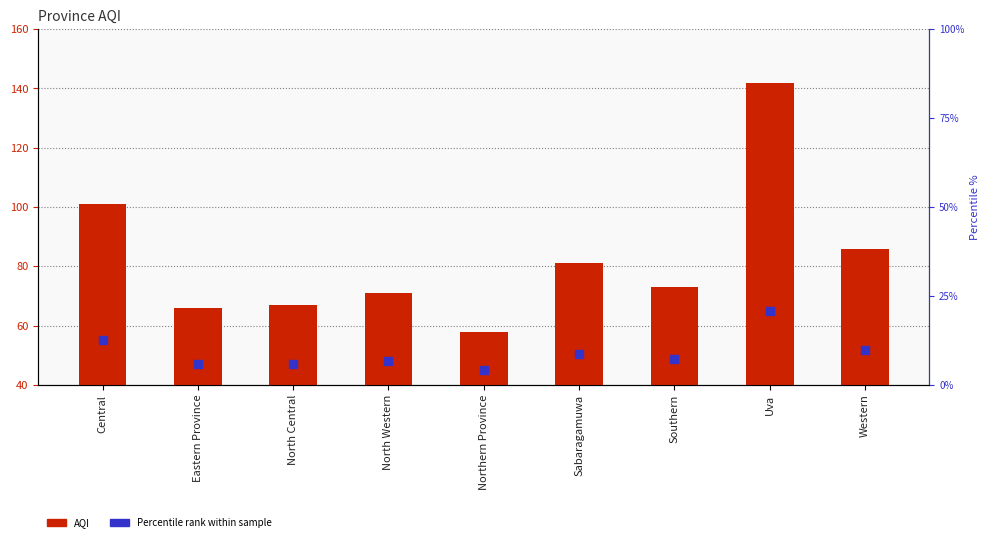

Which series contains the lowest Y value?

Percentile within sample